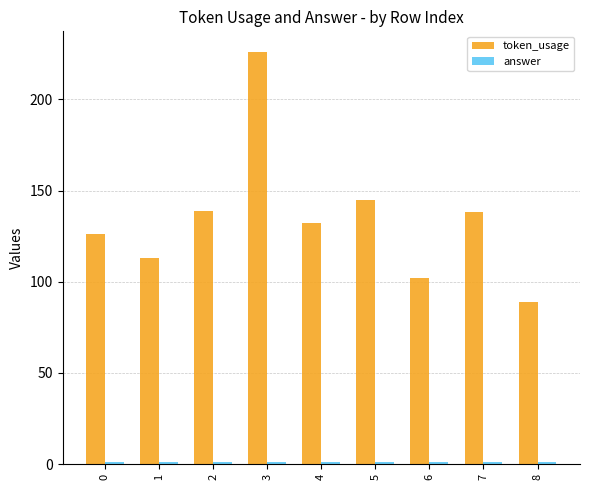

Which category has the lowest value in the token_usage series?

8